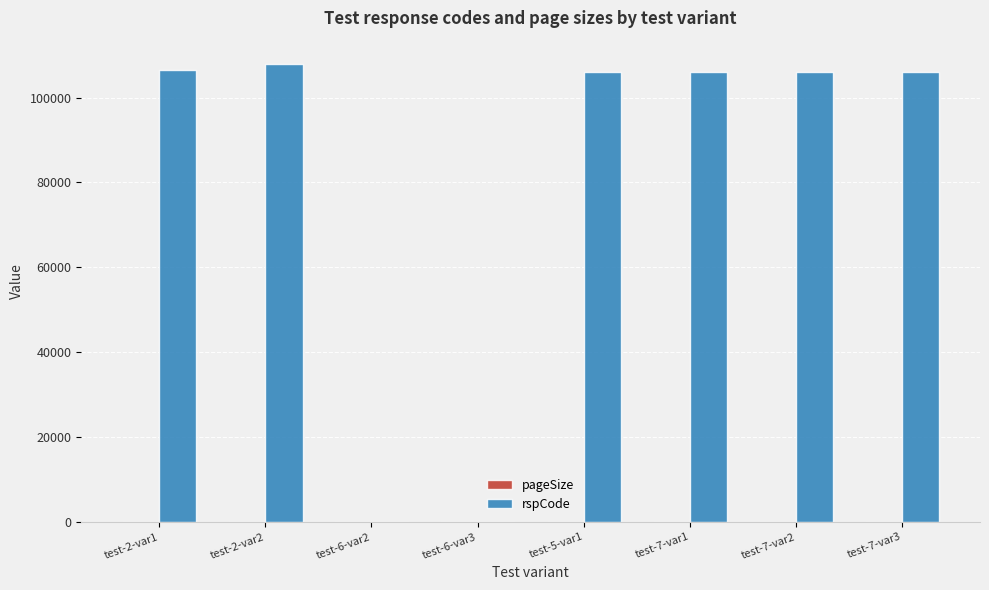

What is the maximum value shown in the chart?

108001